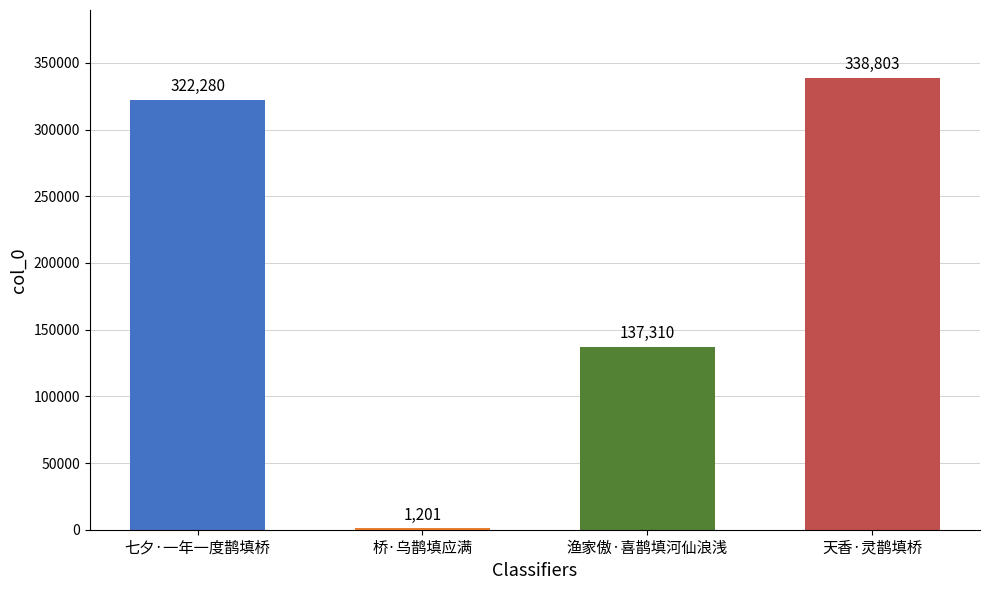

The chart shows a value of 1201 at 桥·乌鹊填应满. True or false?

True